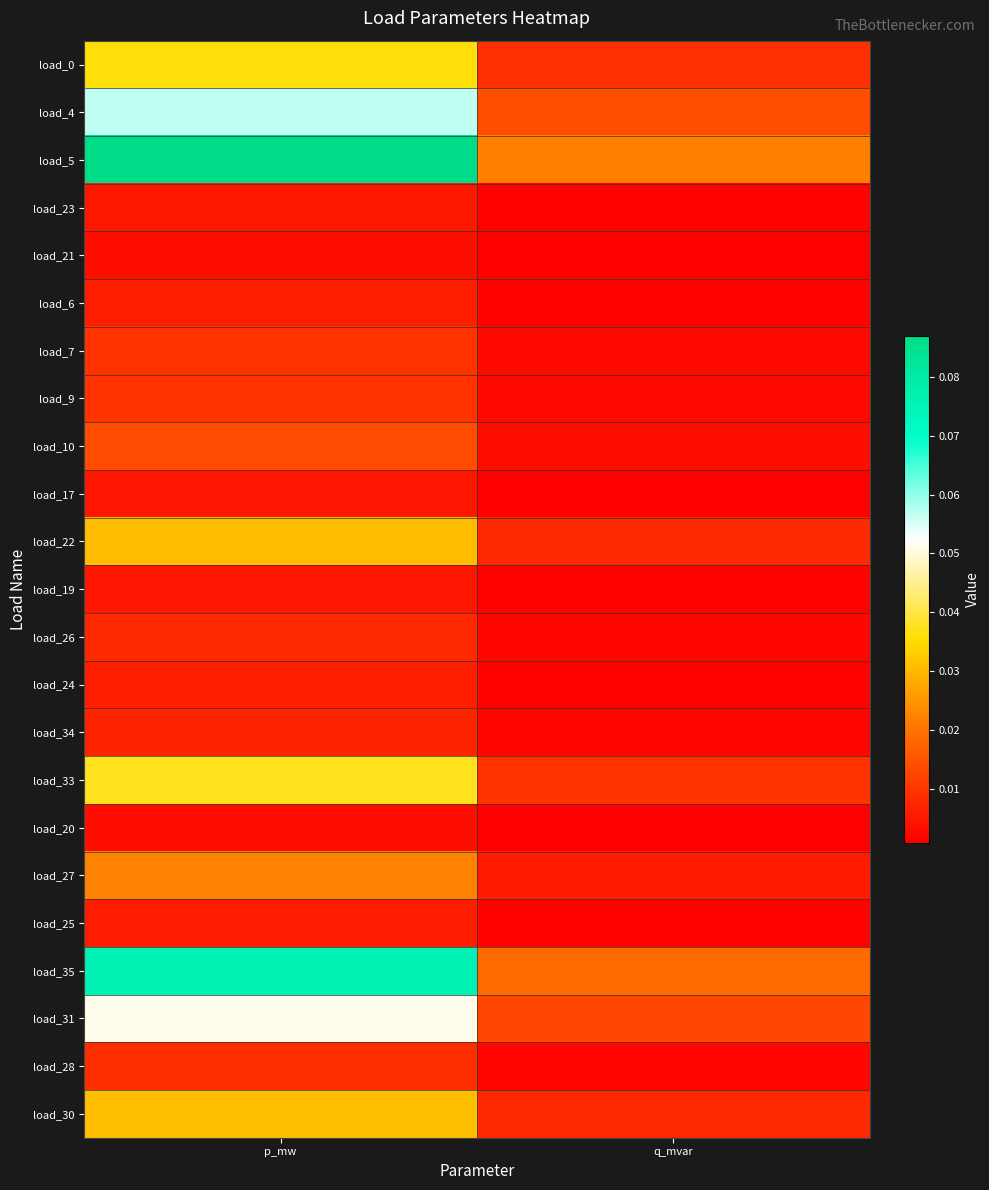

What is the greatest value displayed?

0.1